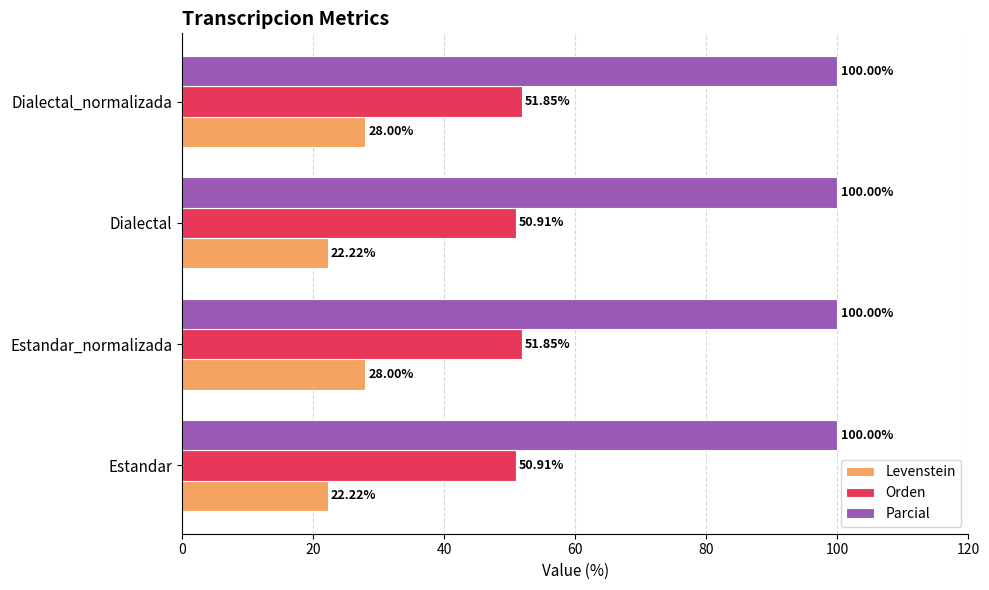

Is the value of Levenstein at Estandar_normalizada greater than the value of Orden at Dialectal?

No